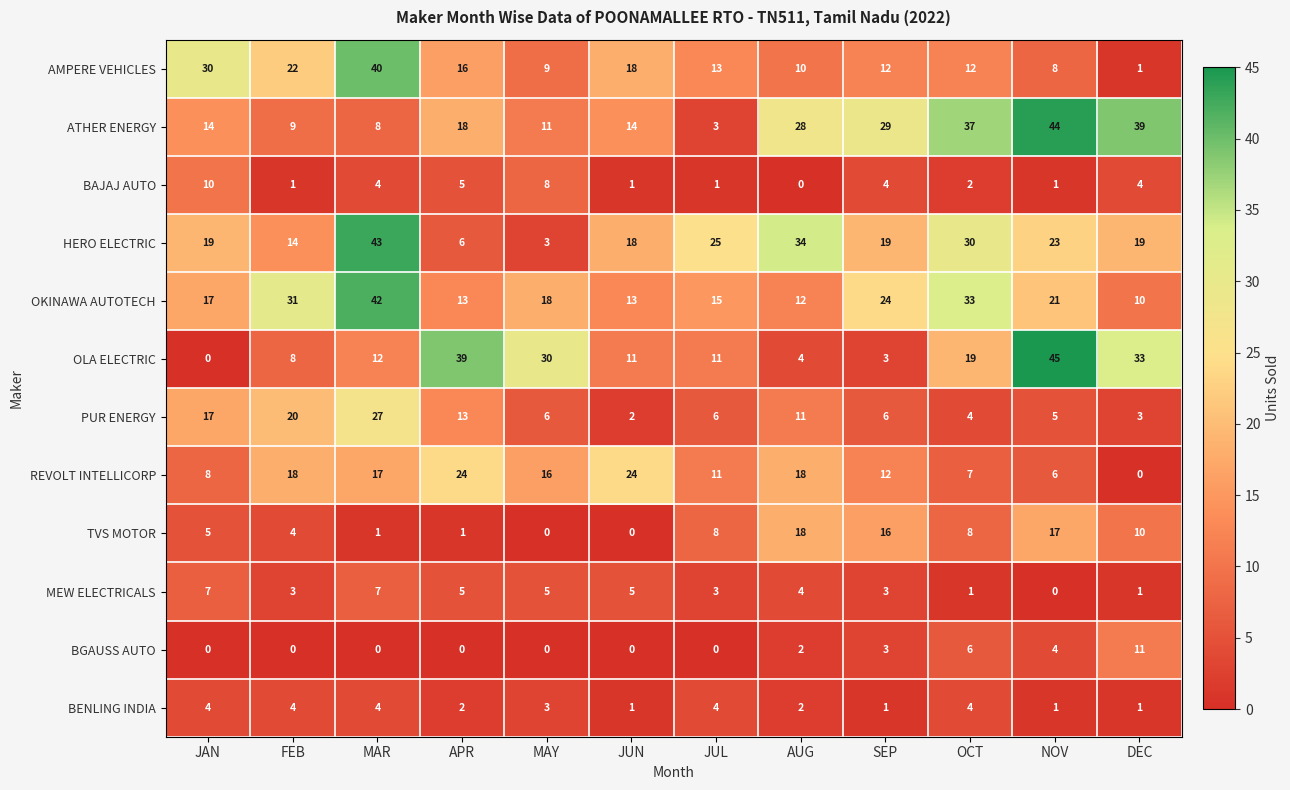

Which series has the largest total across all categories?

ATHER ENERGY